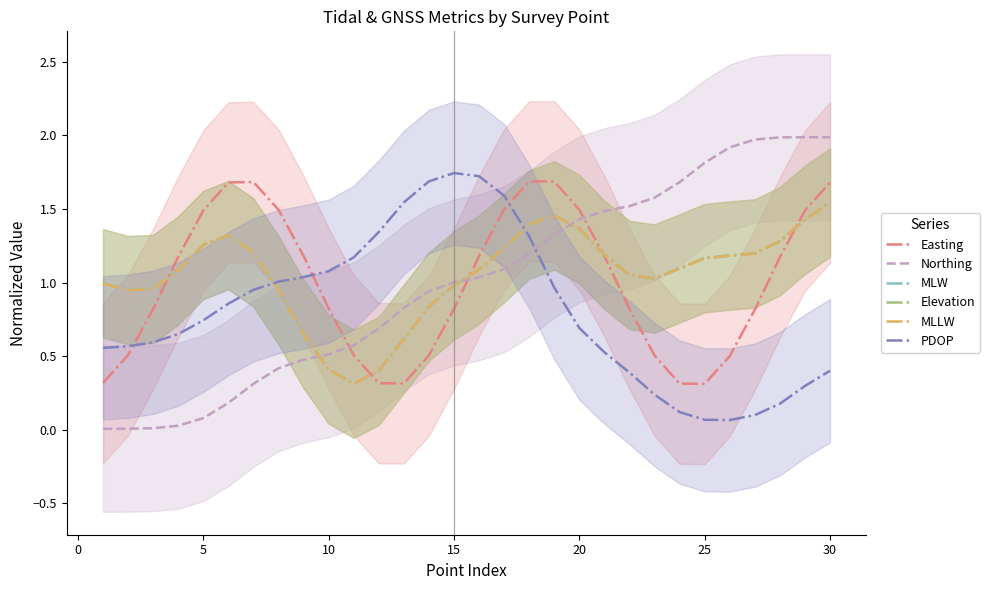

How many times do Easting and PDOP cross each other?

3